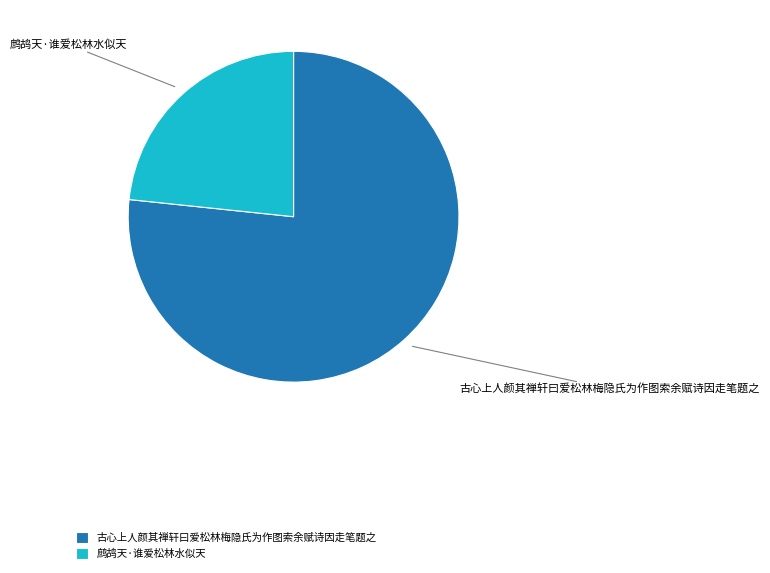

Do 鹧鸪天·谁爱松林水似天 and 古心上人颜其禅轩曰爱松林梅隐氏为作图索余赋诗因走笔题之 together represent more than half of the pie?

Yes